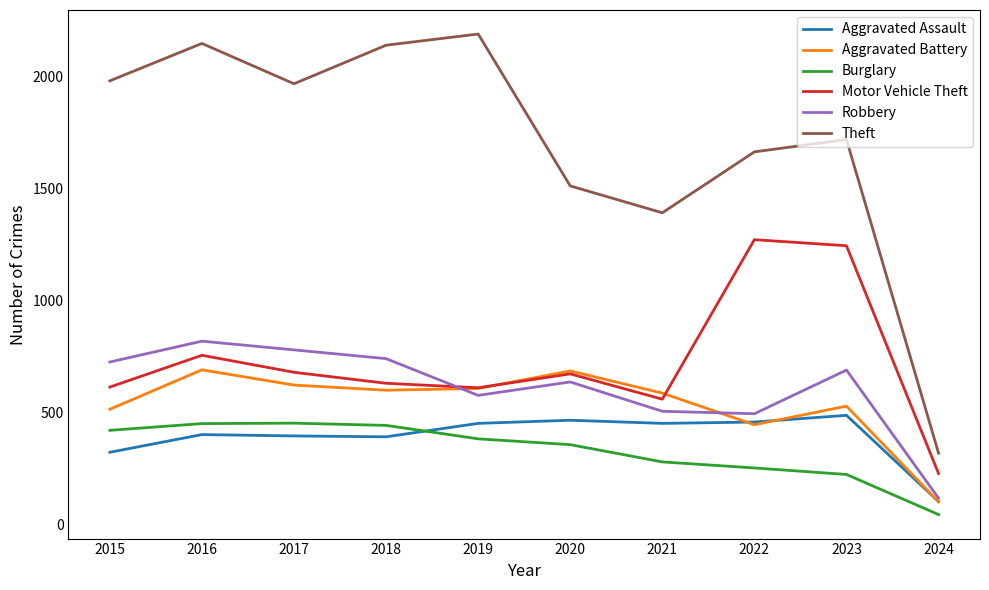

What is the spread (max minus min) of values at 2019?

1807